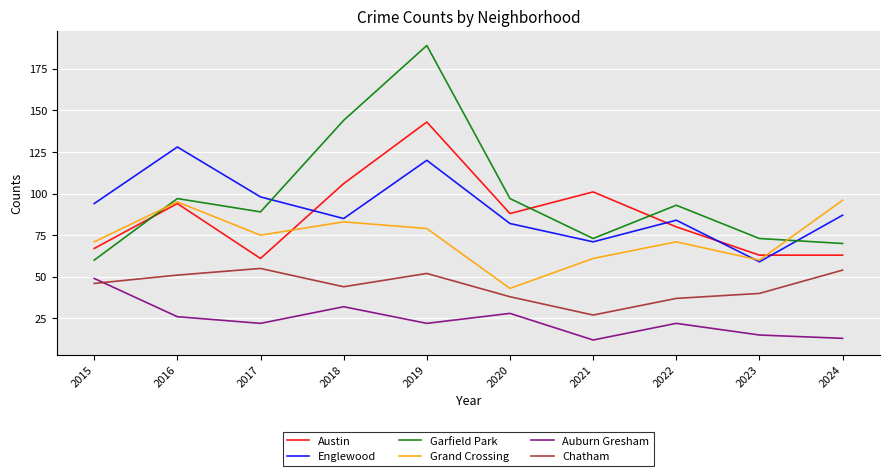

What is the difference between the Austin values at 2020 and 2024?

25